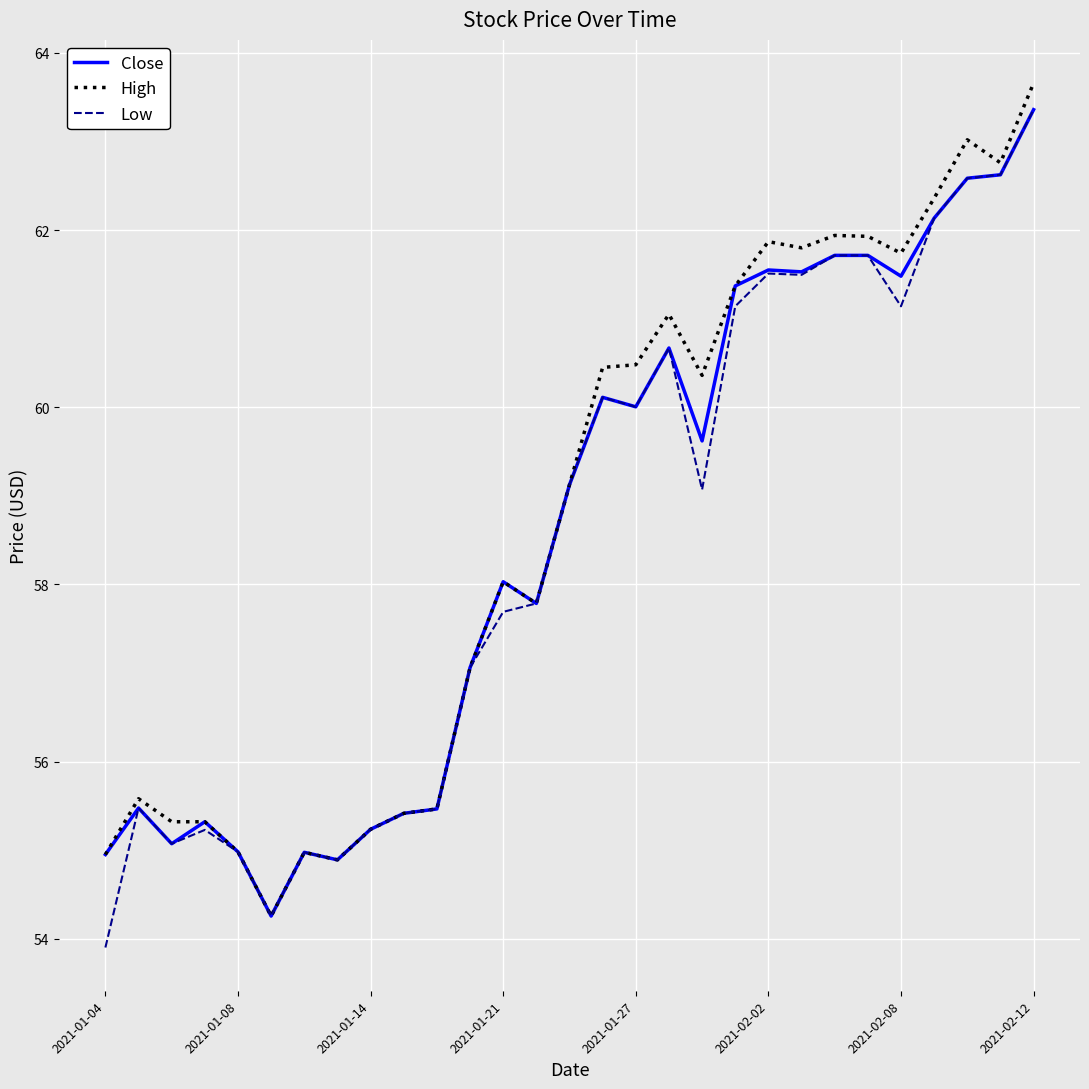

What is the maximum value for Low?

63.4